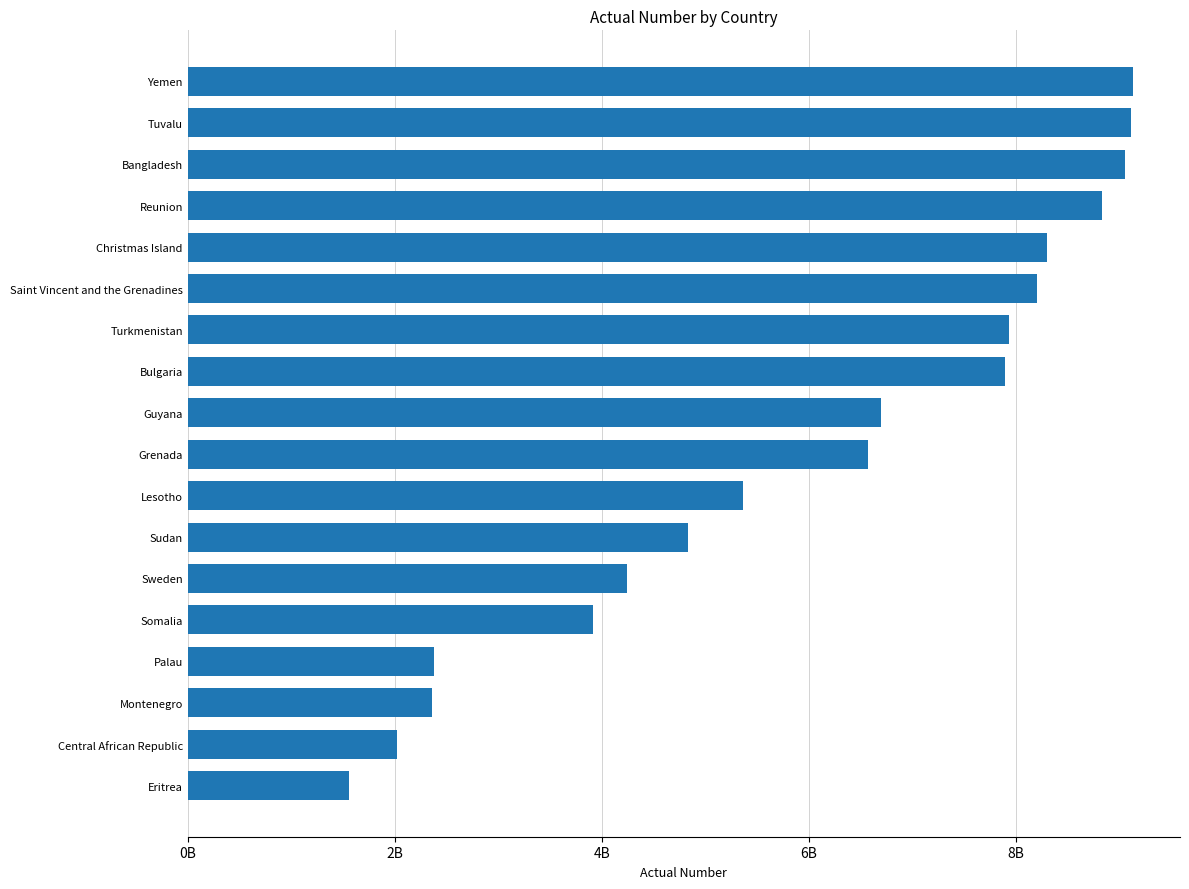

Does the chart contain any negative values?

No